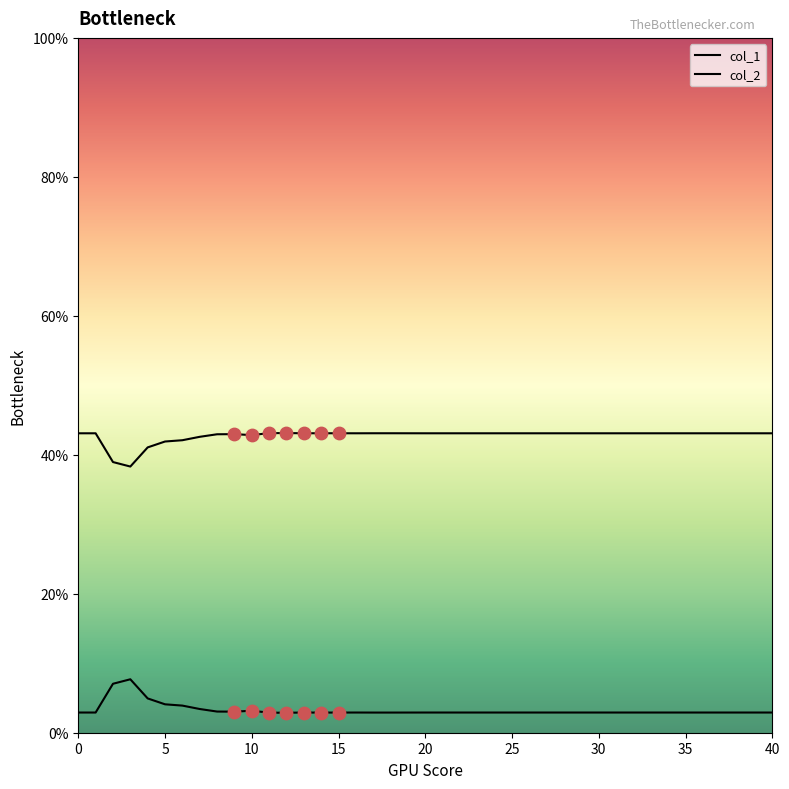

Which series has the largest total across all categories?

col_2